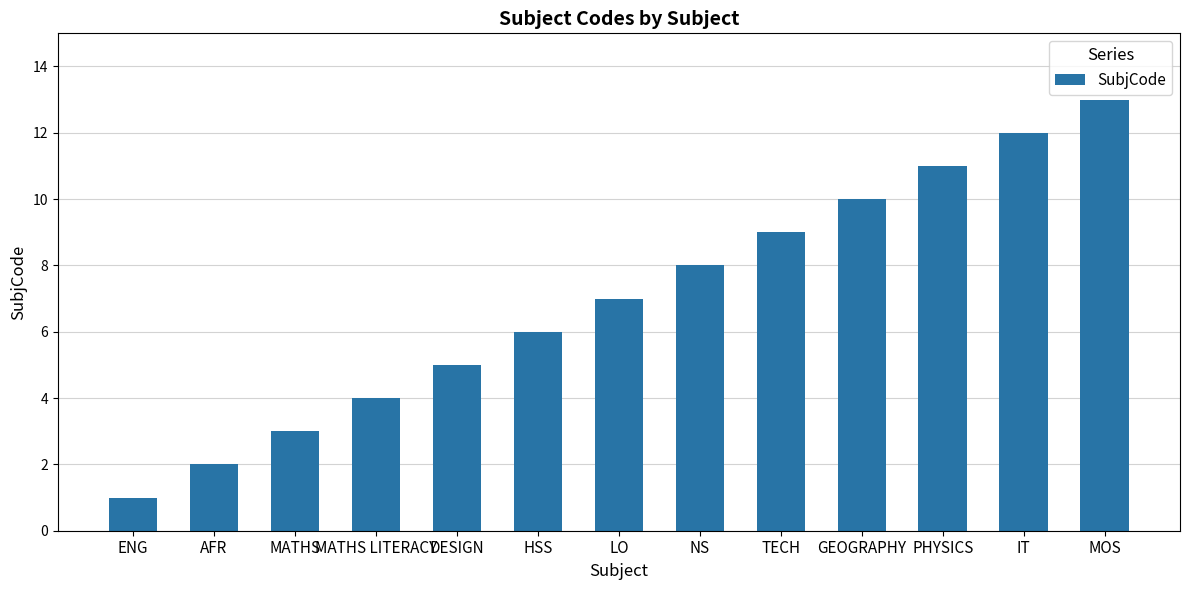

What is the change in value from ENG to MATHS LITERACY?

+3